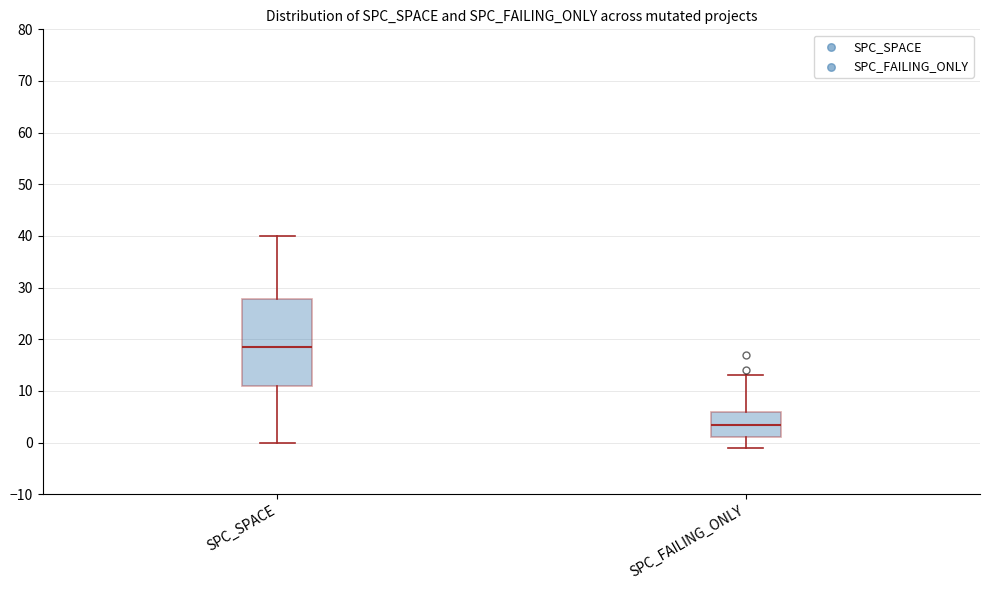

Where does the upper whisker of the box for SPC_FAILING_ONLY end on the y-axis? The values are not printed on the chart, so give them approximately, as read against the axis.

13